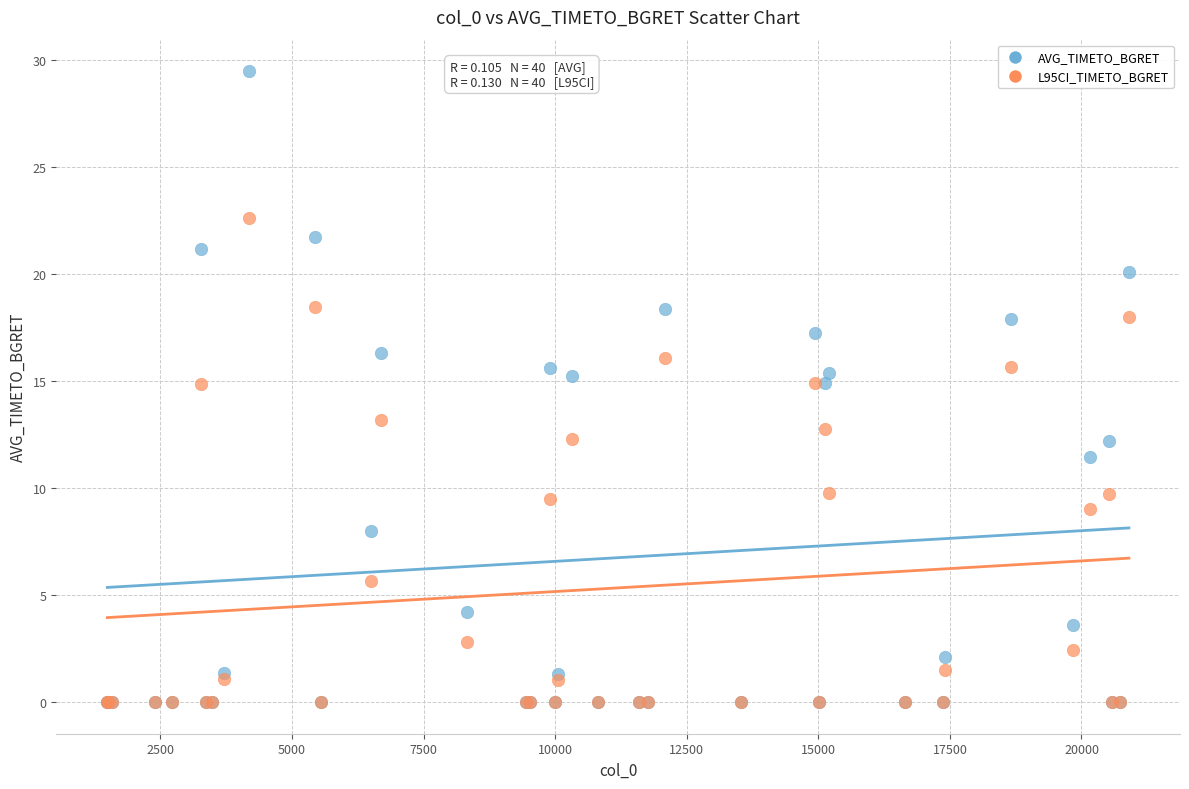

In the L95CI_TIMETO_BGRET series, what Y value is closest to 11?

9.8